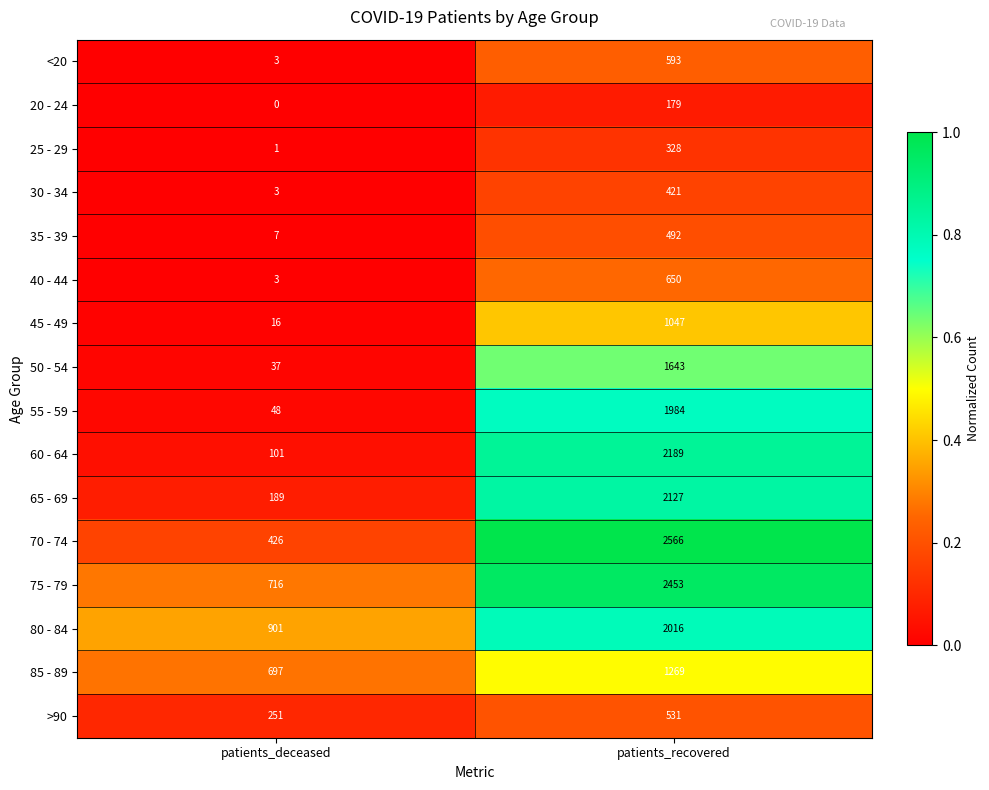

At which label is 55 - 59 closest to 1016?

patients_deceased